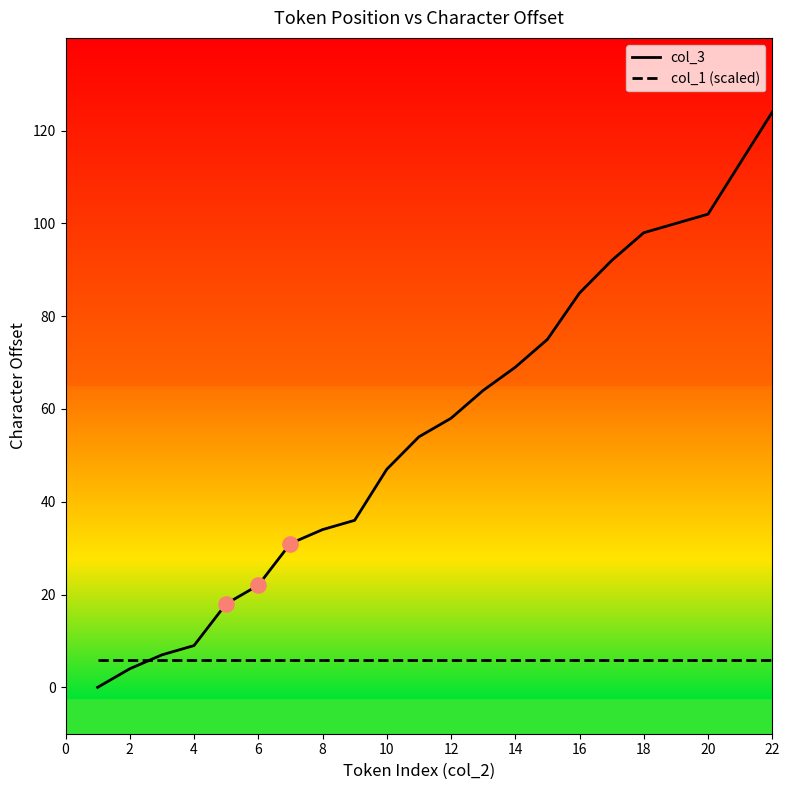

Which series has the widest spread of values?

col_3